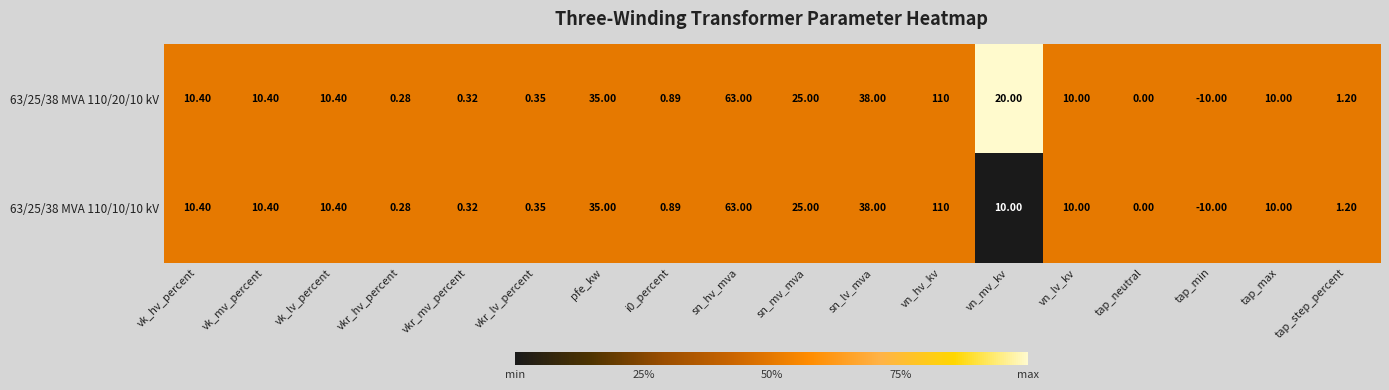

Rank the series by their average value, from highest to lowest.

63/25/38 MVA 110/20/10 kV, 63/25/38 MVA 110/10/10 kV